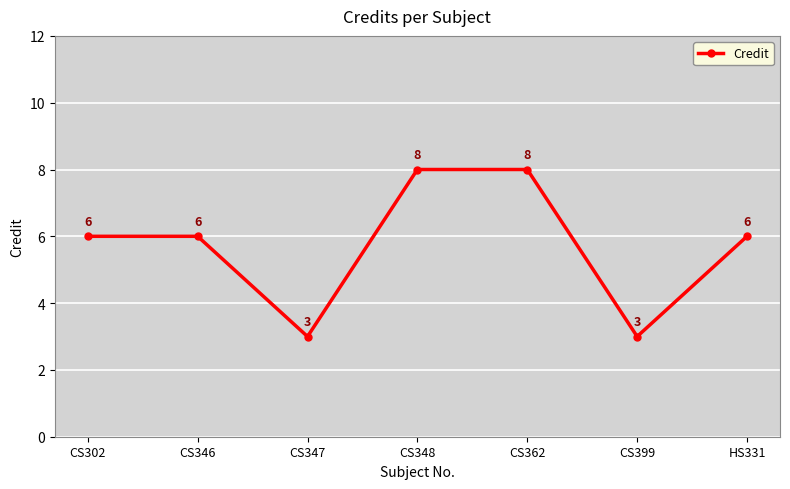

The chart shows a value of 10 at CS302. True or false?

False